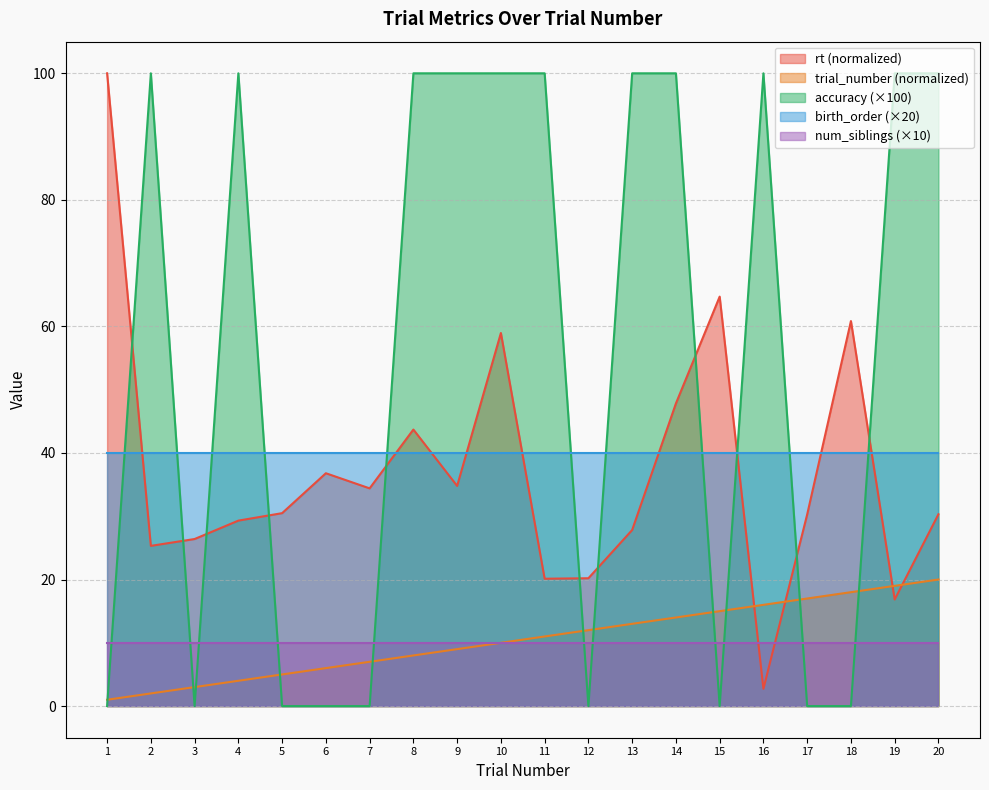

At which category is the sum across all series the highest?

10